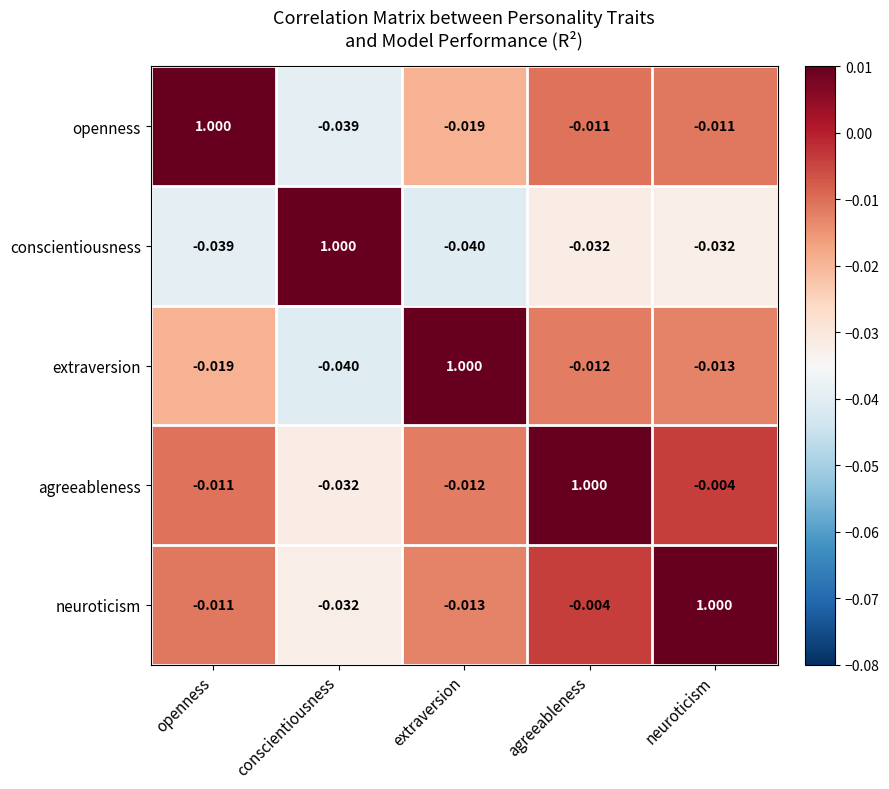

Which series has the largest total across all categories?

agreeableness